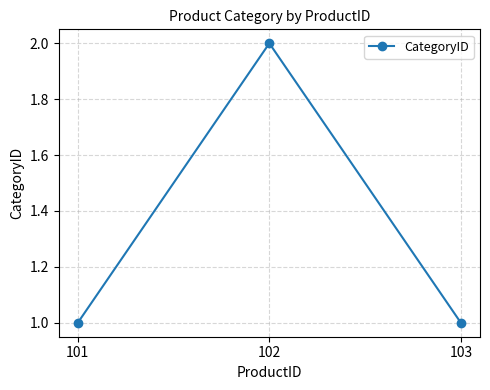

True or false: the data shows 0 at 103.

False